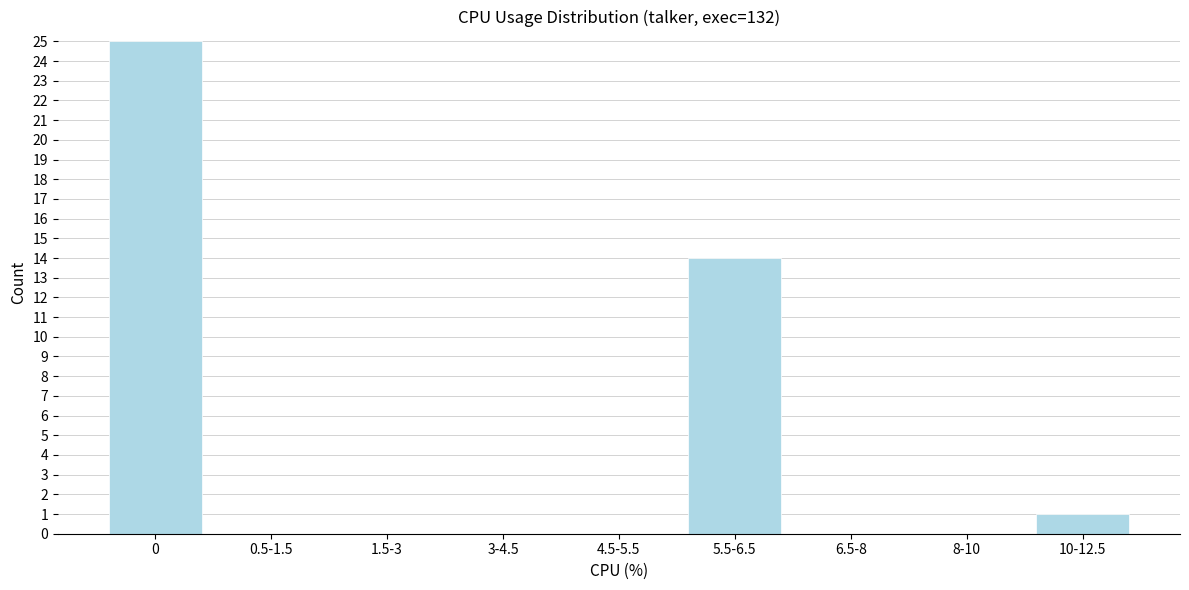

Reading left to right, extract all data points from this chart.

0=25	0.5-1.5=0	1.5-3=0	3-4.5=0	4.5-5.5=0	5.5-6.5=14	6.5-8=0	8-10=0	10-12.5=1